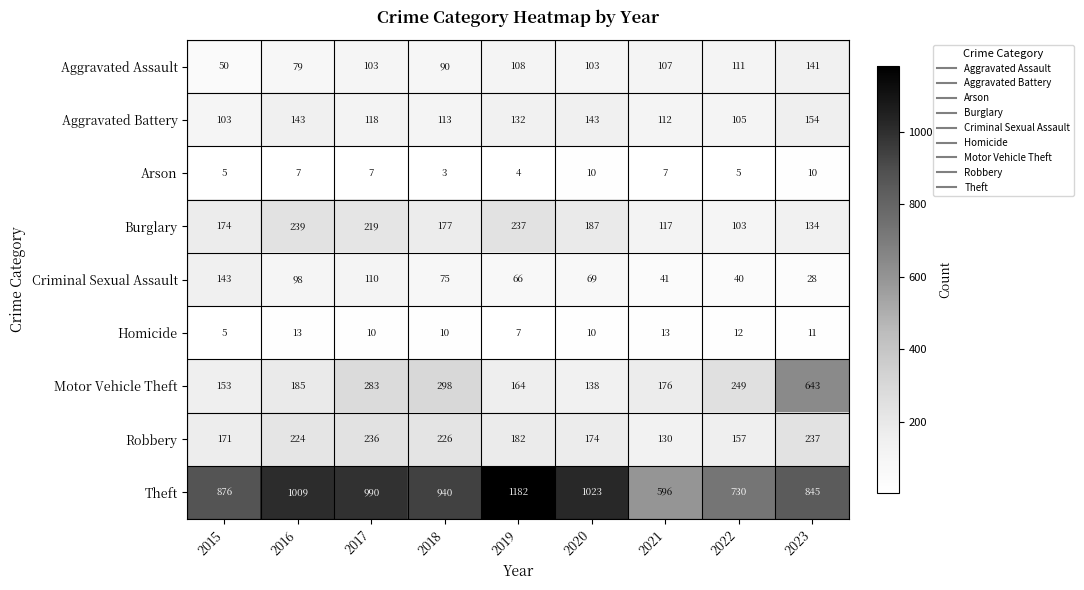

At which category is the sum across all series the highest?

2023